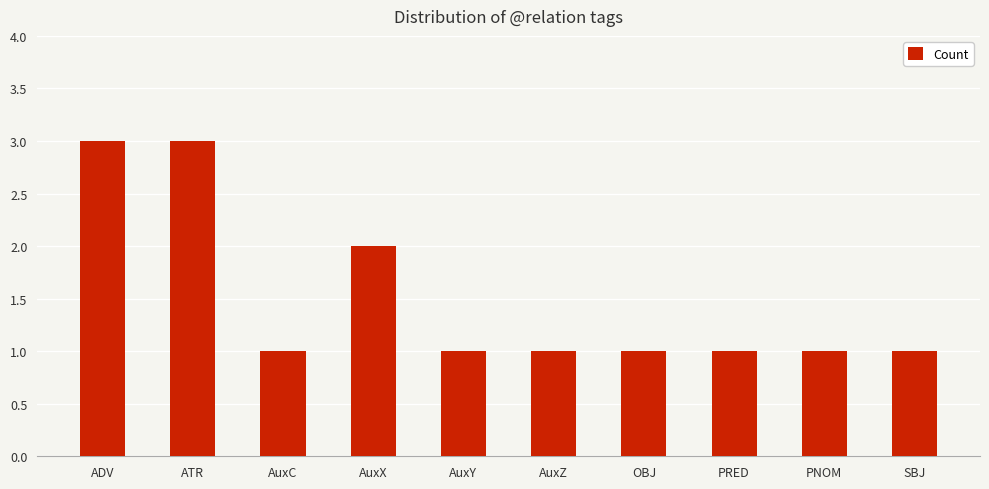

What is the sum of all values?

15